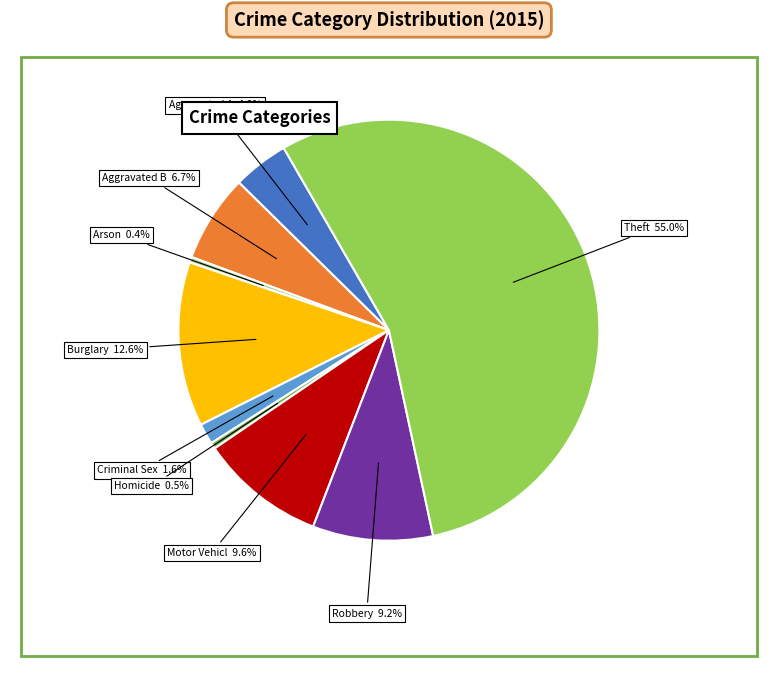

Is there a majority slice in this chart?

Yes